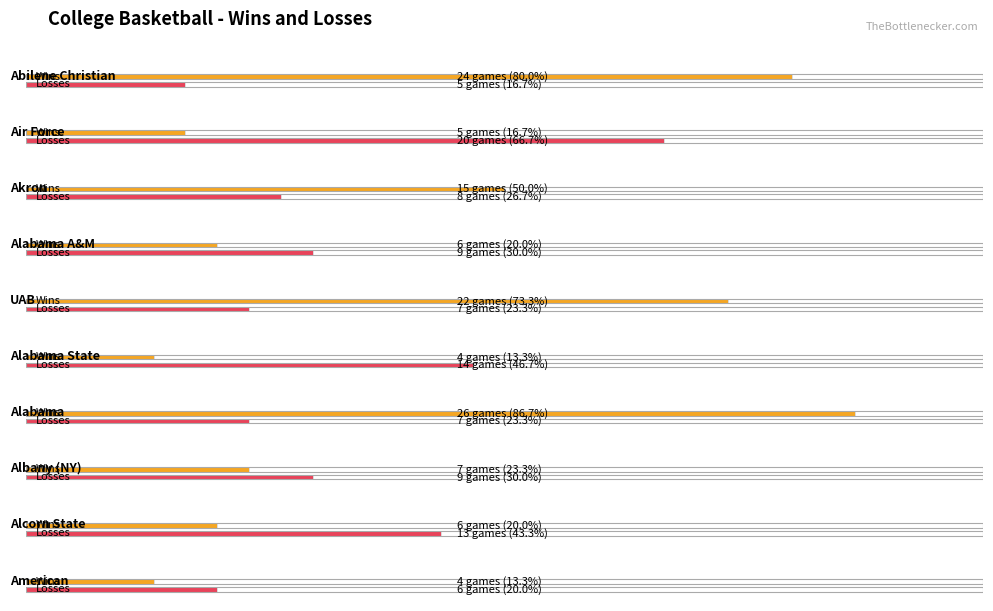

How many groups of bars are there?

10